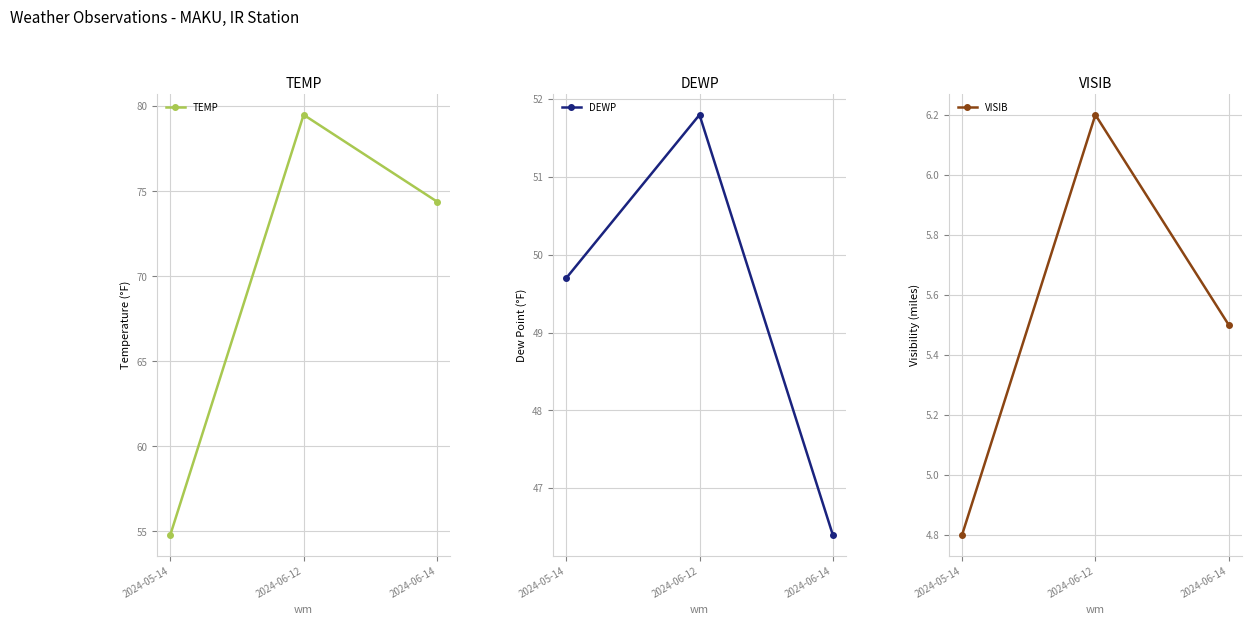

What is the value of the DEWP point at the 3rd from the left?

46.4